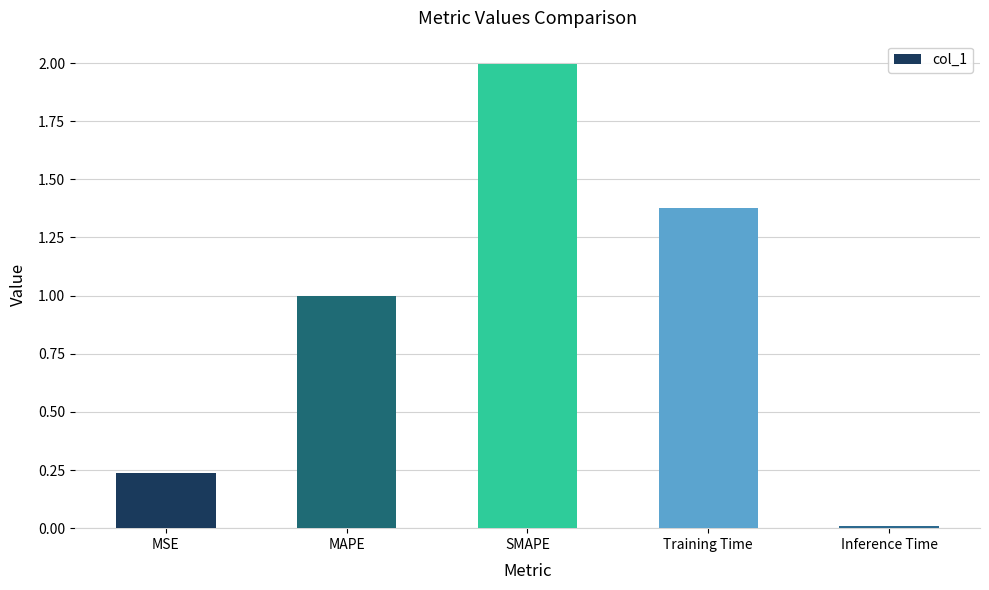

What is the label of the 3rd bar from the right?

SMAPE